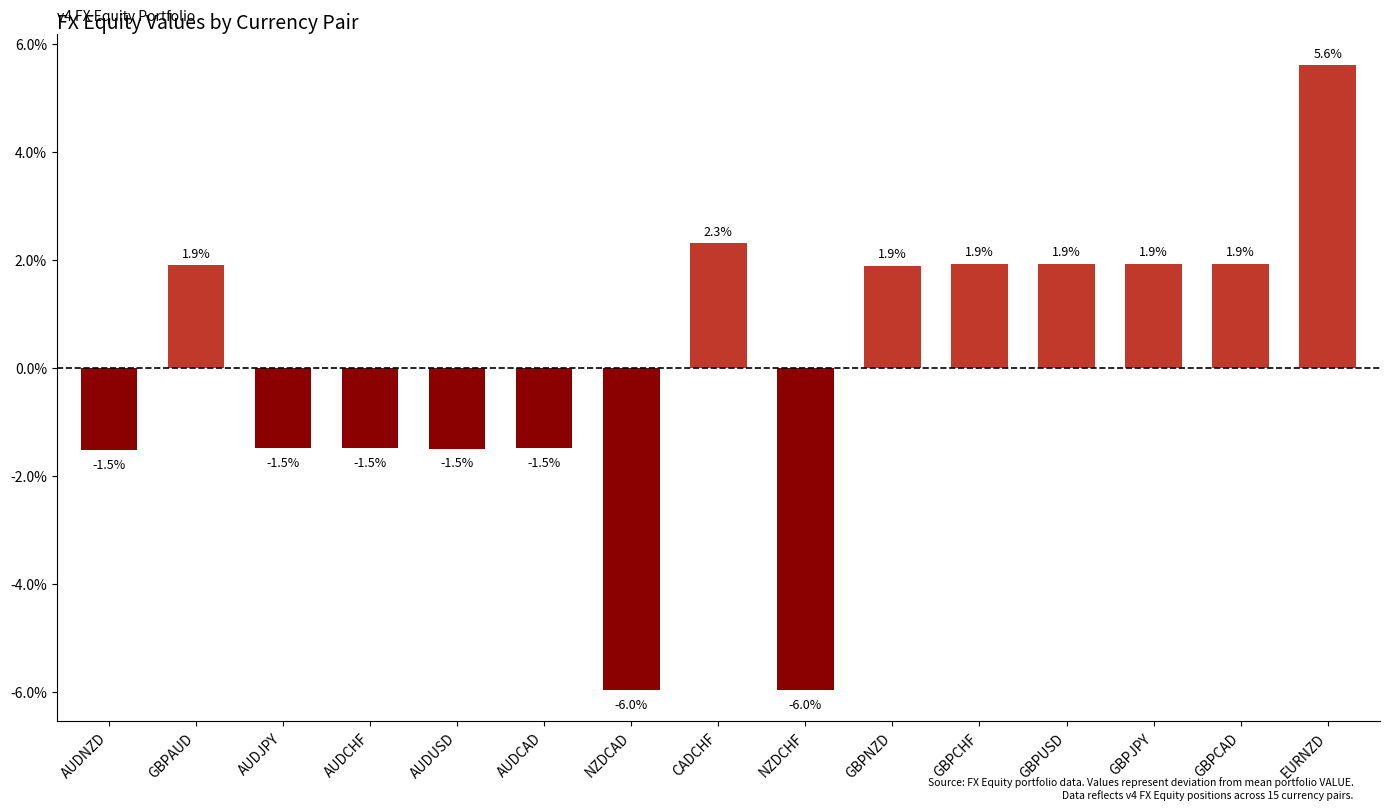

How many bars are there in total?

15